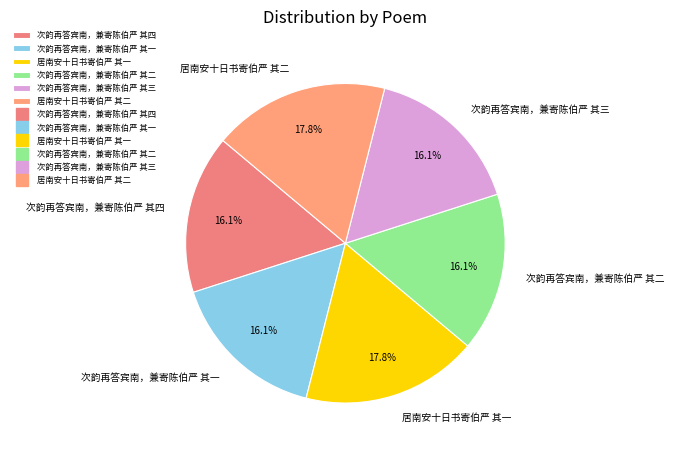

What percentage do 次韵再答宾南，兼寄陈伯严 其二 and 居南安十日书寄伯严 其一 together represent?

33.9%